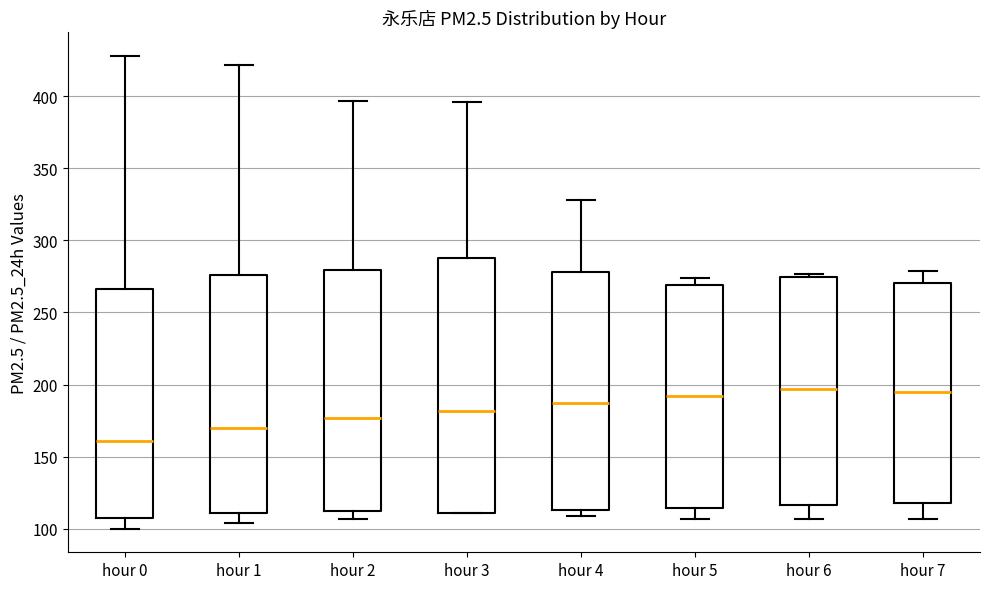

Reading left to right, read every box against the y-axis: the position of its median line, the range the box covers, and the ends of its whiskers. The values are not printed on the chart, so give them approximately, as read against the axis.

hour 0: median 160, box 110 to 265, whiskers 100 to 430
hour 1: median 170, box 110 to 275, whiskers 105 to 420
hour 2: median 175, box 110 to 280, whiskers 105 to 395
hour 3: median 180, box 110 to 290, whiskers 110 to 395
hour 4: median 190, box 115 to 280, whiskers 110 to 330
hour 5: median 190, box 115 to 270, whiskers 105 to 275
hour 6: median 195, box 115 to 275, whiskers 105 to 275 (just above the box's upper edge)
hour 7: median 195, box 120 to 270, whiskers 105 to 280